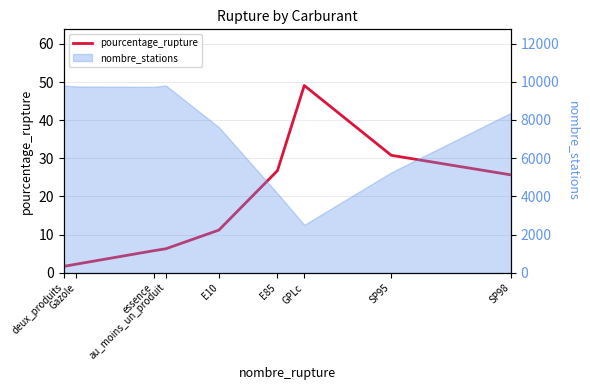

How many lines are shown in the chart?

1